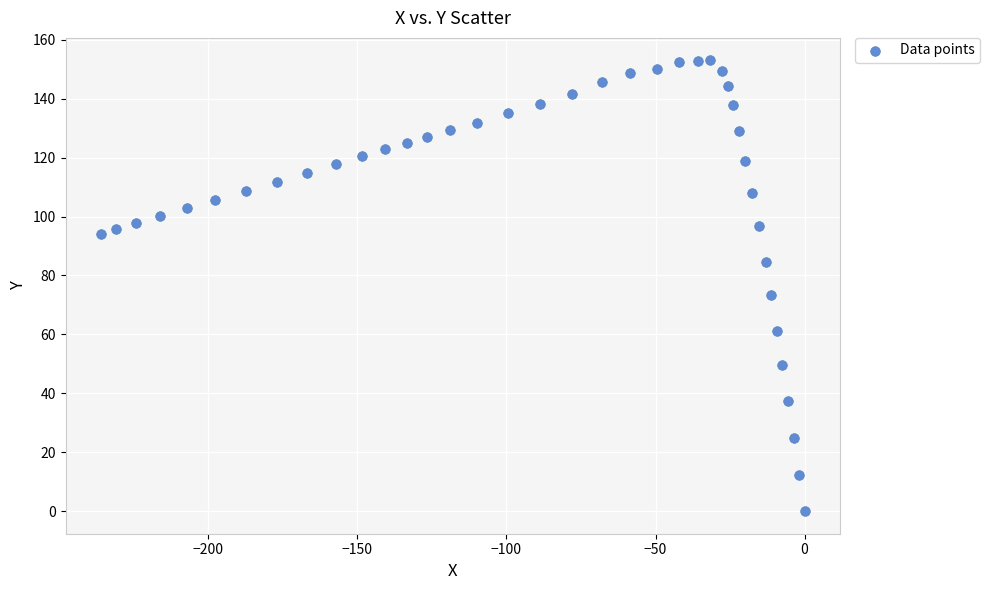

What is the range of Y values (max minus min)?

153.0